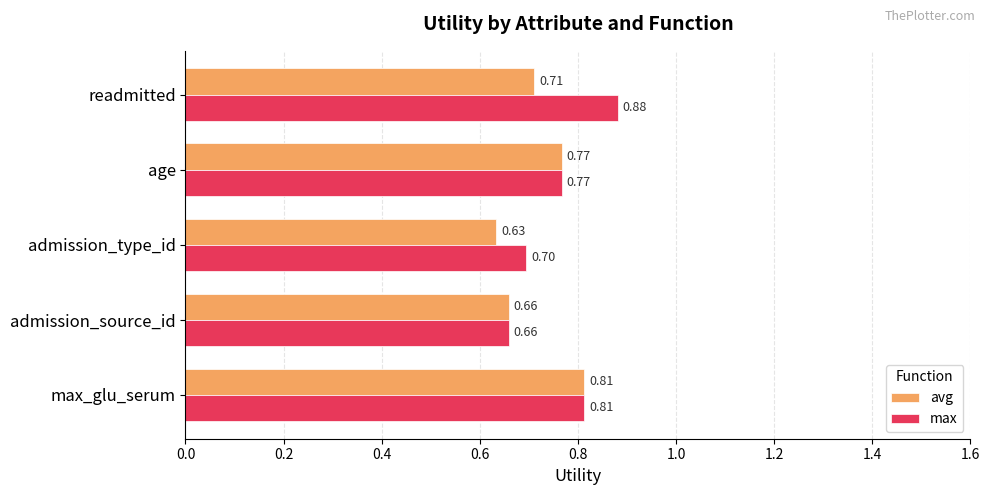

What is the lowest value of the max series?

0.7